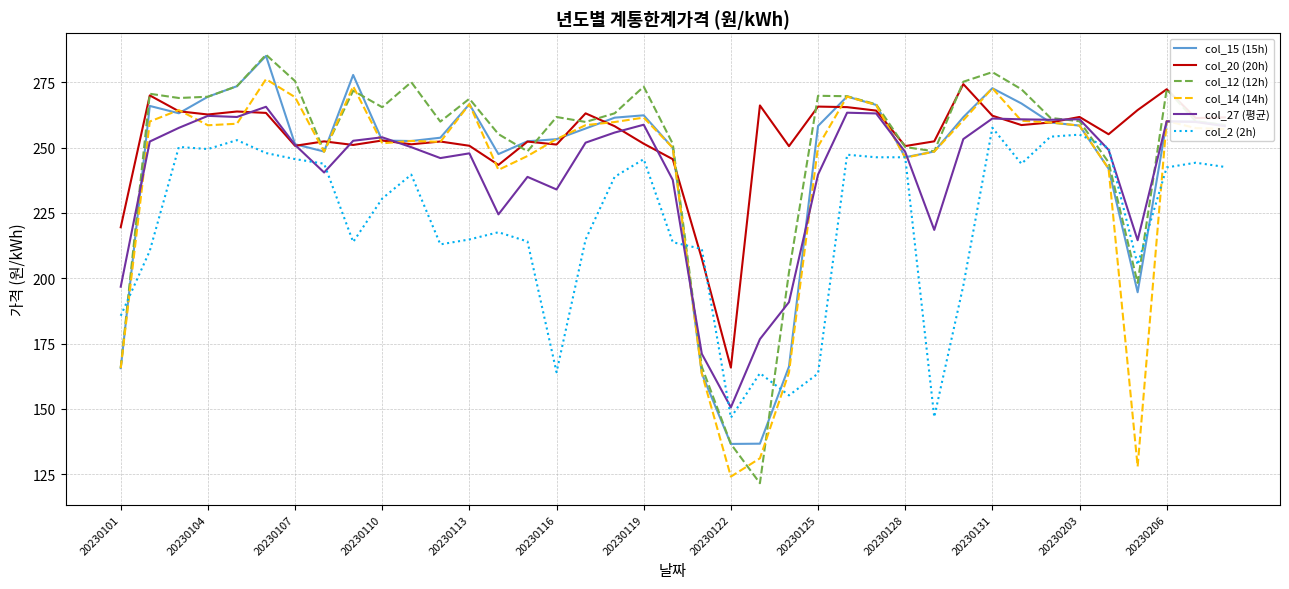

What is the maximum value for col_2 (2h)?

257.6